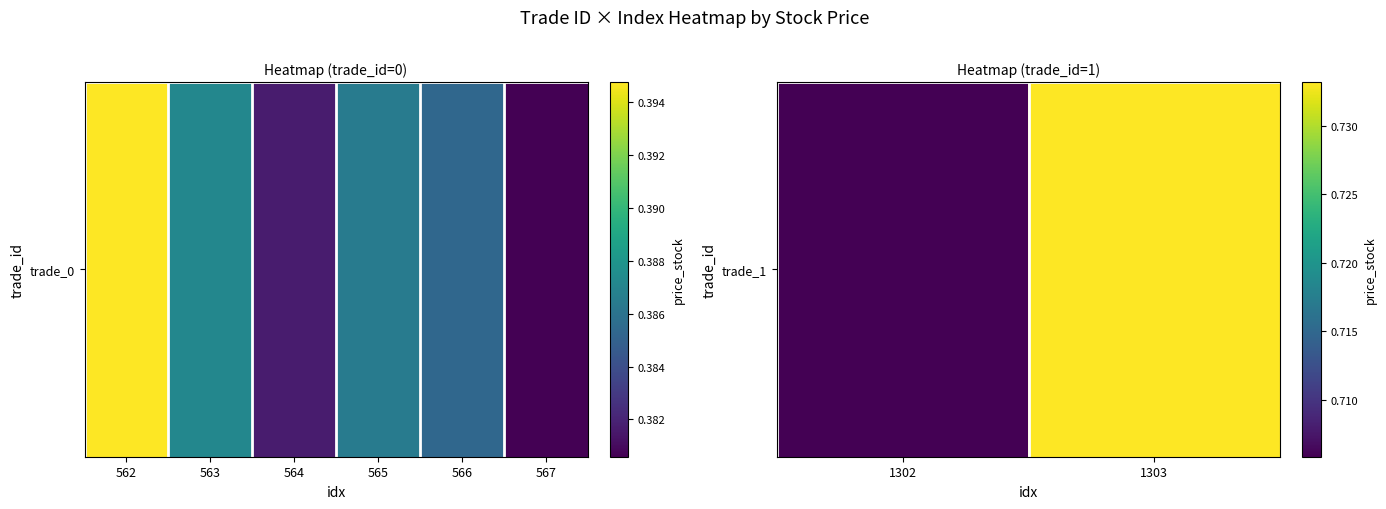

What is the maximum value shown in the chart?

0.7